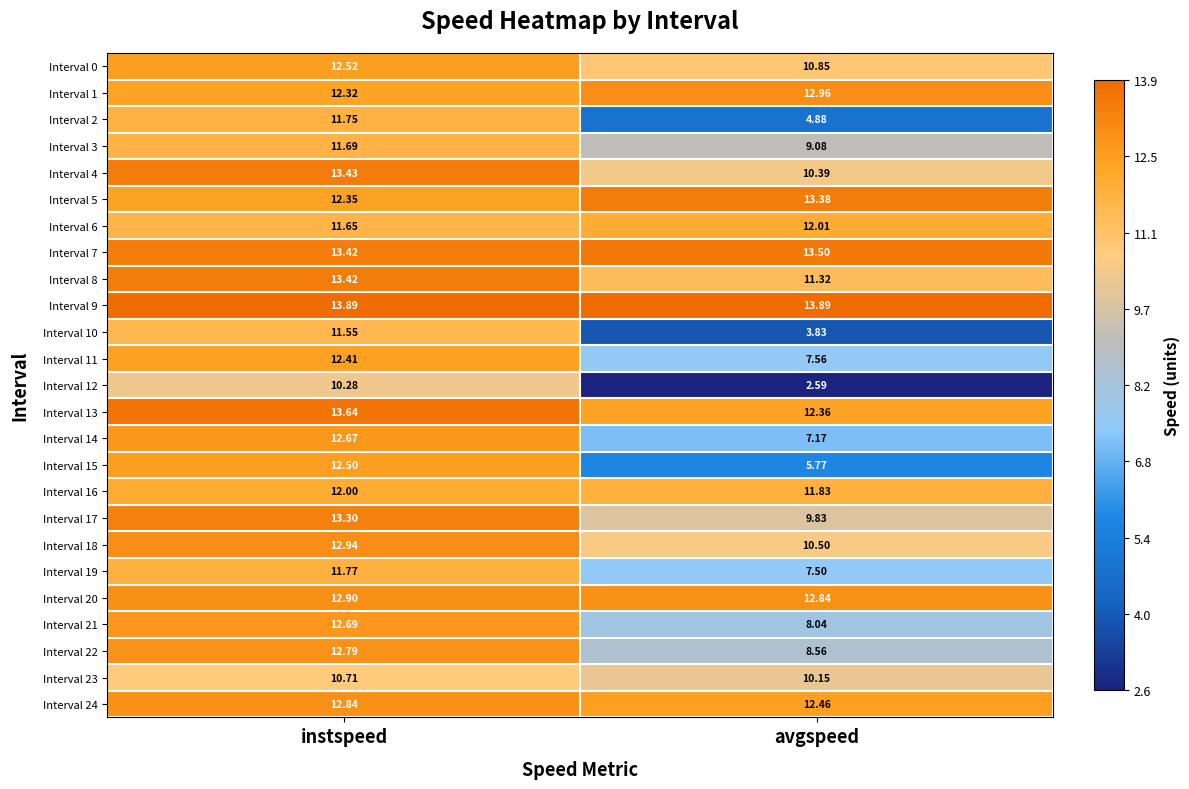

Rank the categories by Interval 23 value from lowest to highest.

avgspeed, instspeed